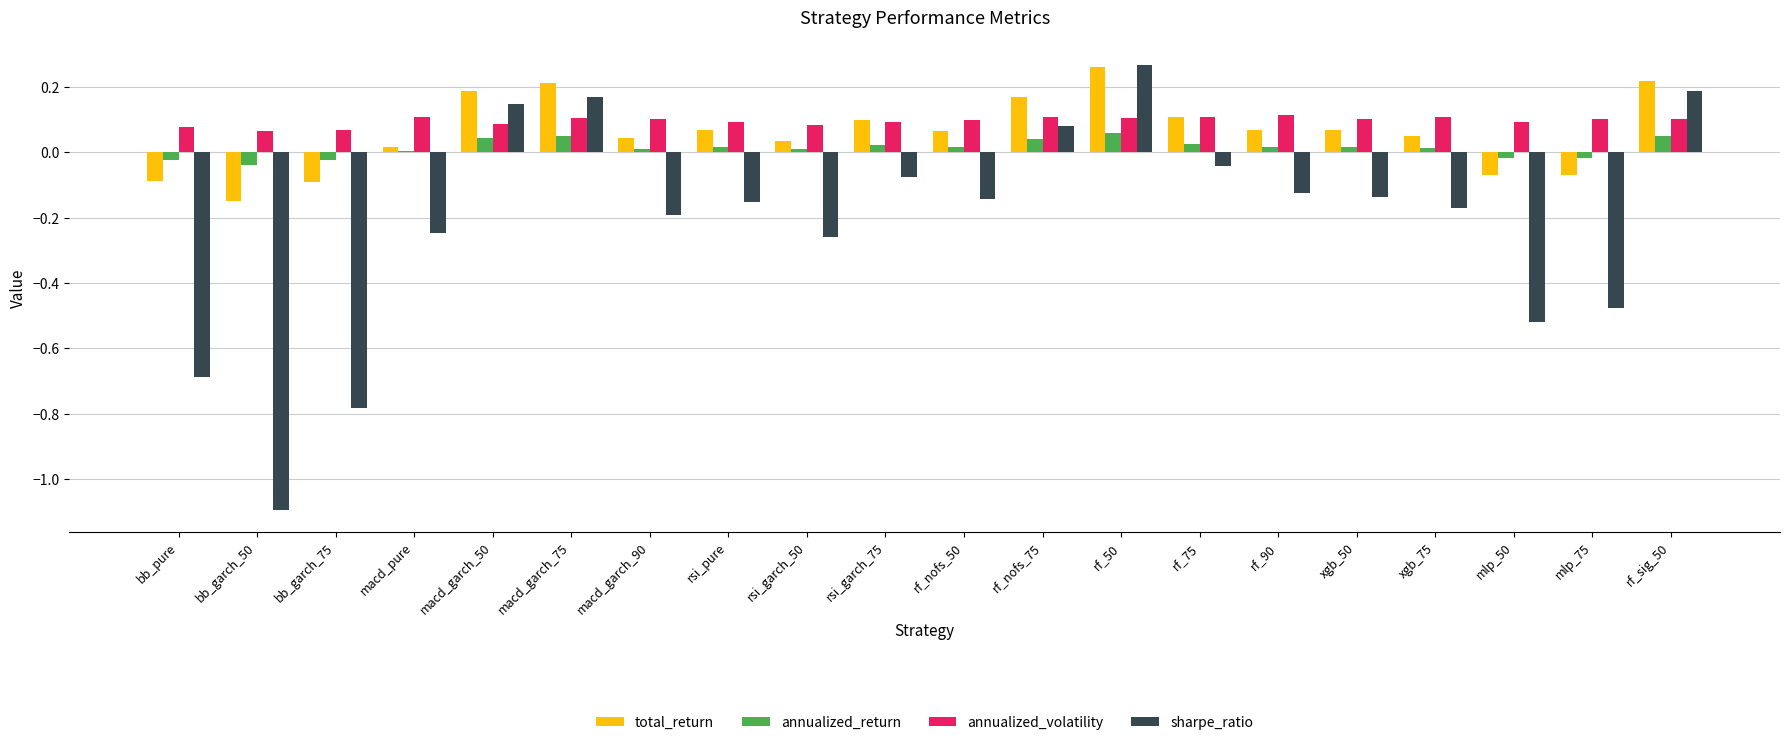

At which category is the sum across all series the highest?

rf_50